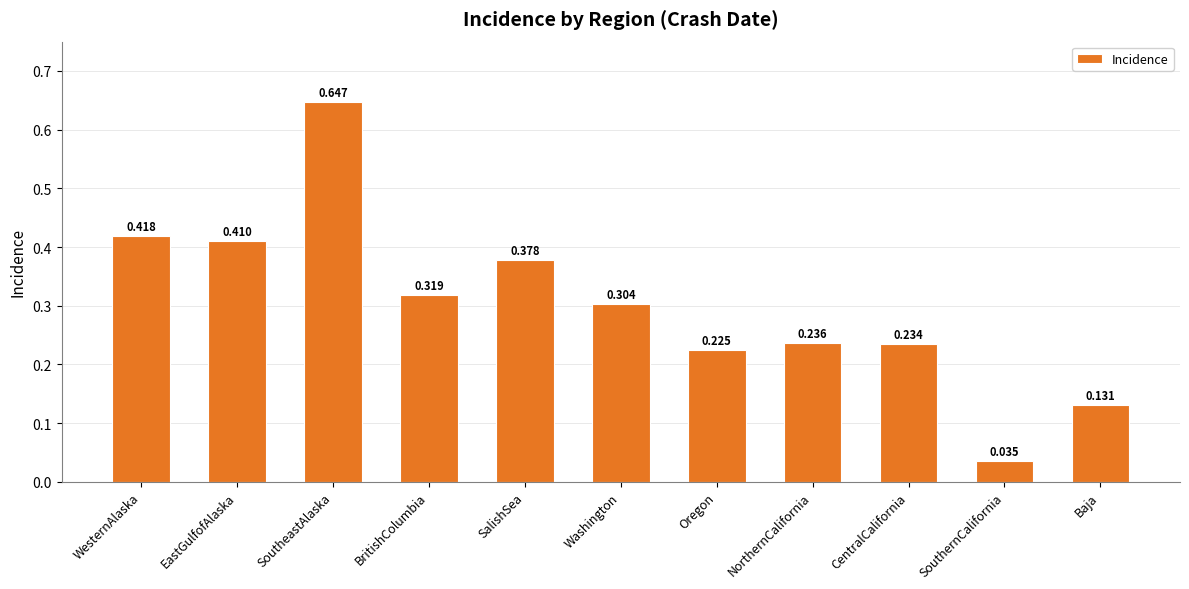

Rank the categories by value from lowest to highest.

SouthernCalifornia, Baja, Oregon, CentralCalifornia, NorthernCalifornia, Washington, BritishColumbia, SalishSea, EastGulfofAlaska, WesternAlaska, SoutheastAlaska